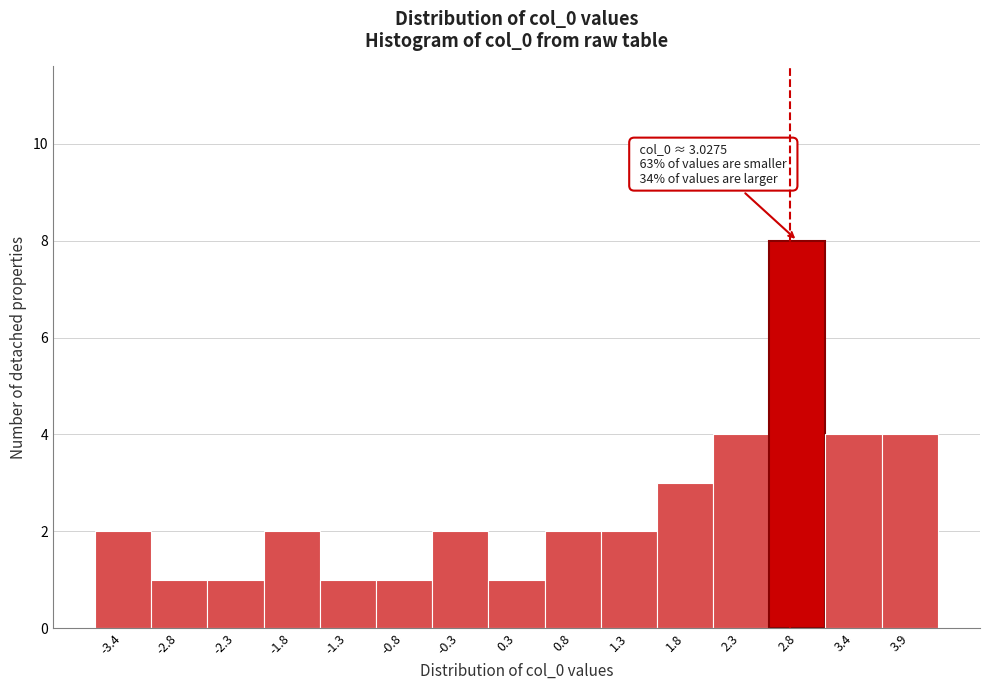

Reading right to left, what are all the values shown in this chart?

3.9=4	3.4=4	2.8=8	2.3=4	1.8=3	1.3=2	0.8=2	0.3=1	-0.3=2	-0.8=1	-1.3=1	-1.8=2	-2.3=1	-2.8=1	-3.4=2